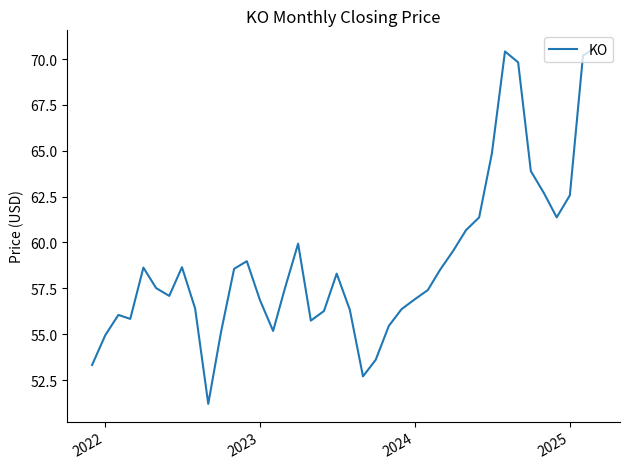

What is the difference between the maximum and minimum values?

19.4